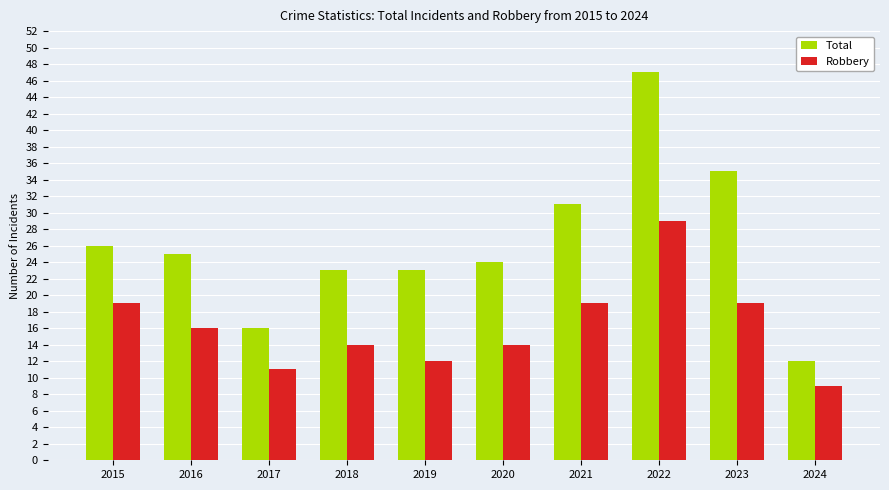

Read the Robbery value at 2022, to the nearest 5.

30